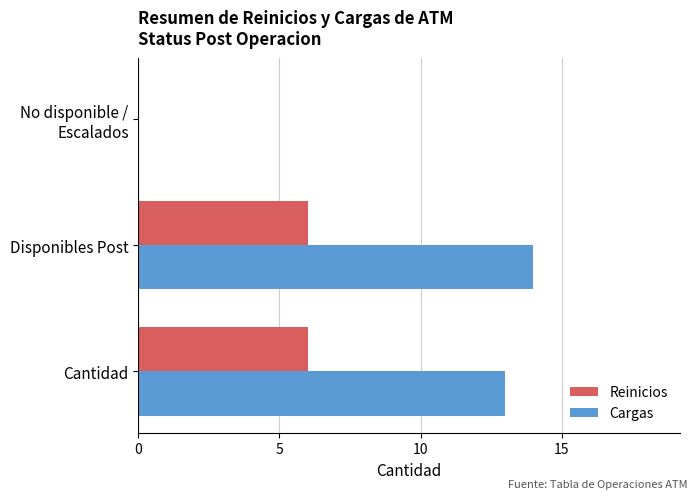

Which series has the largest total across all categories?

Cargas